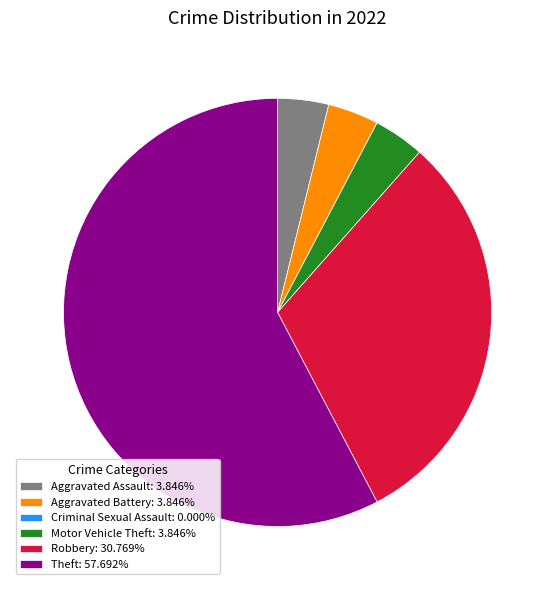

Approximately how many times larger is the value at Motor Vehicle Theft: 3.846% compared to Aggravated Battery: 3.846%?

1.0